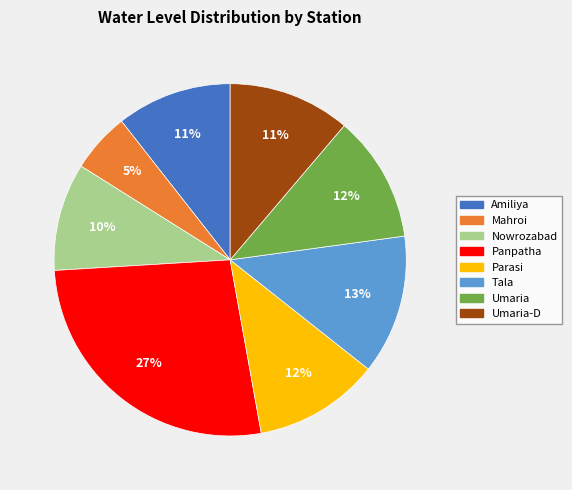

Does any single category account for the majority?

No